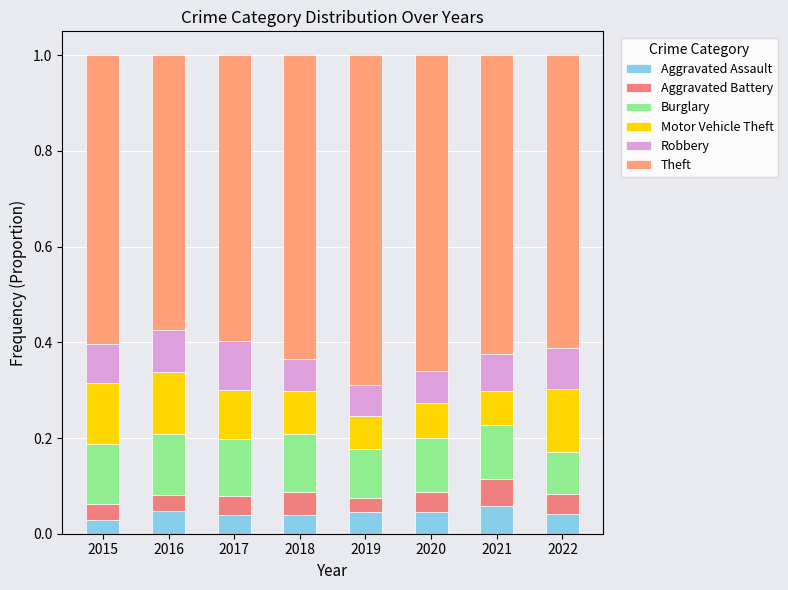

How many bars are there in total?

8